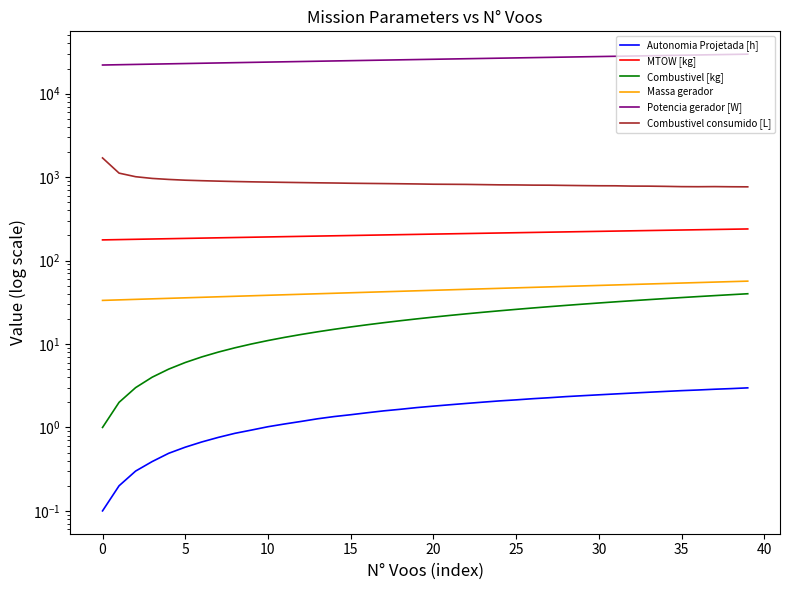

What is the sum of all Massa gerador values?

1765.8